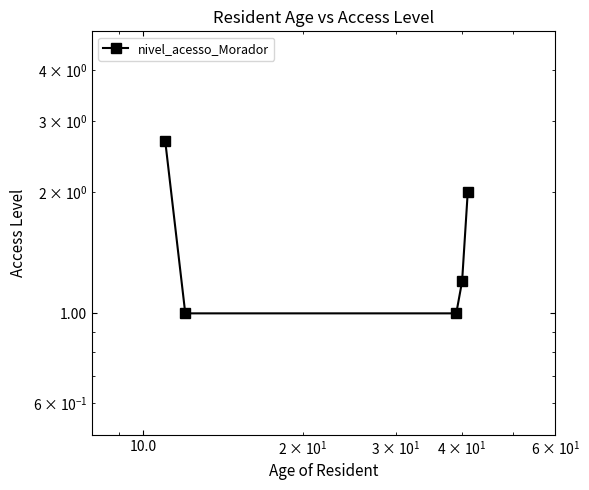

How many data points does each series have?

5